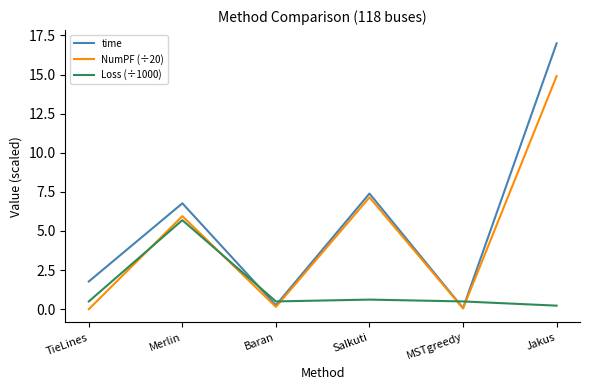

What value does the time series have at MSTgreedy?

0.1